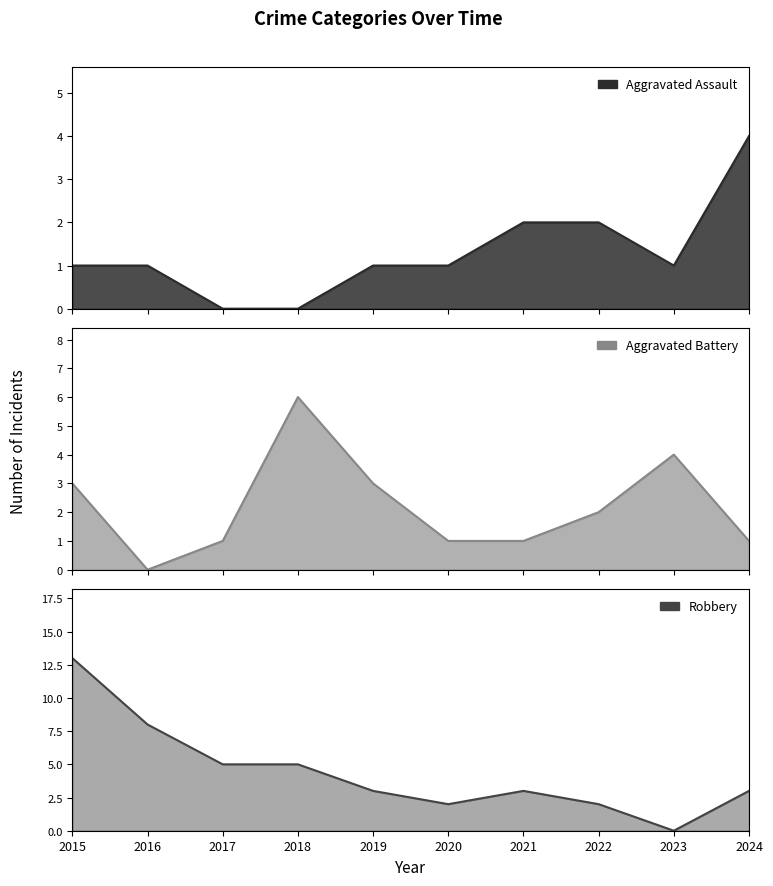

How many interior local valleys does the Aggravated Assault series have?

1